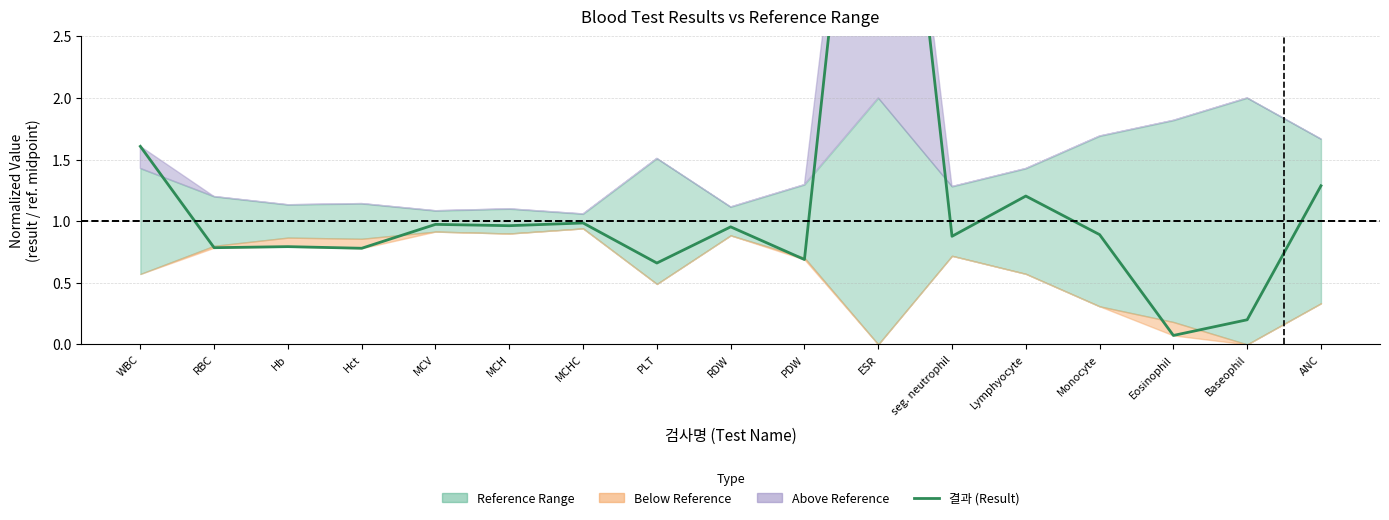

Between ANC and MCV, which is larger?

ANC